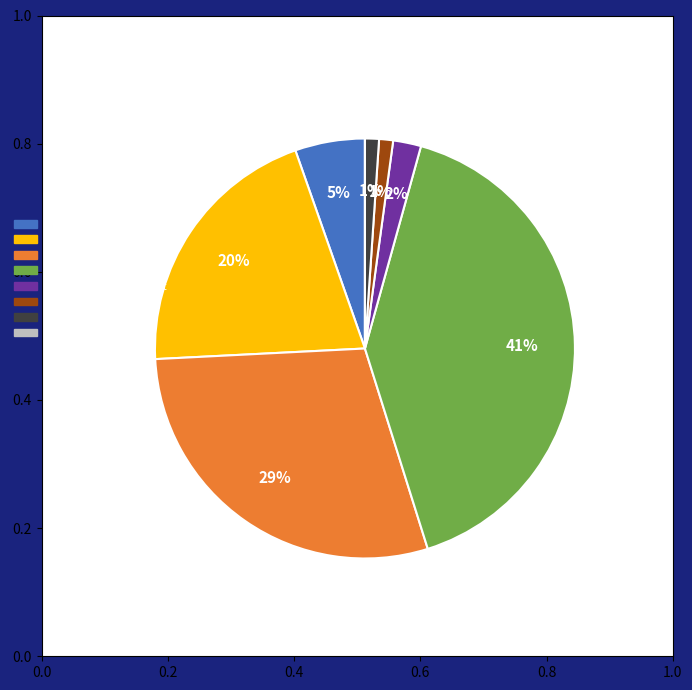

Is Aggravated Assault the majority of the pie?

No